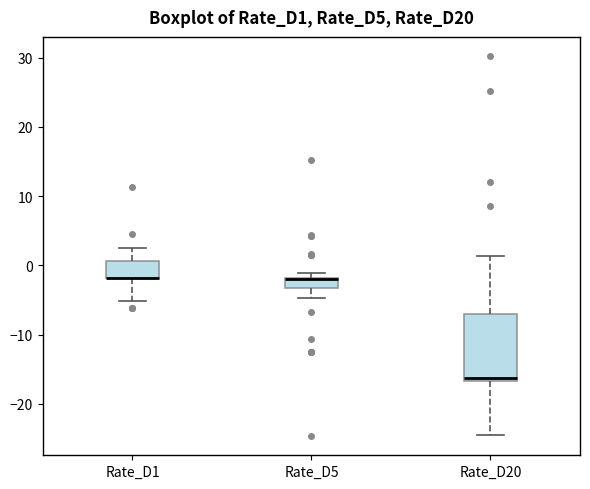

Reading left to right, read every box against the y-axis: the position of its median line, the range the box covers, and the ends of its whiskers. The values are not printed on the chart, so give them approximately, as read against the axis.

Rate_D1: median -2 (drawn on the box's lower edge), box -2 to 1, whiskers -5 to 3
Rate_D5: median -2 (drawn on the box's upper edge), box -3 to -2, whiskers -5 to -1
Rate_D20: median -16, box -17 to -7, whiskers -24 to 1